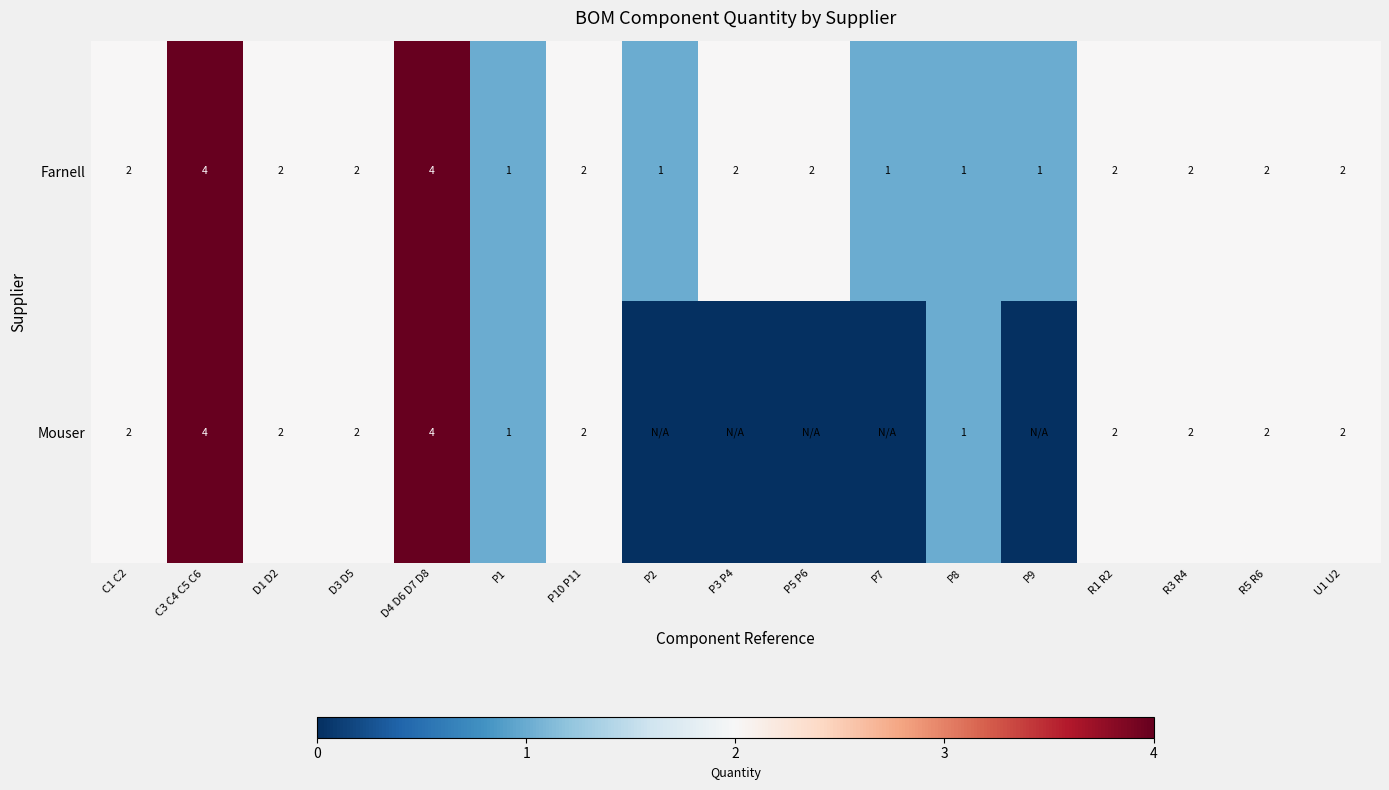

What is the sum of the Mouser values at U1 U2 and C3 C4 C5 C6?

6